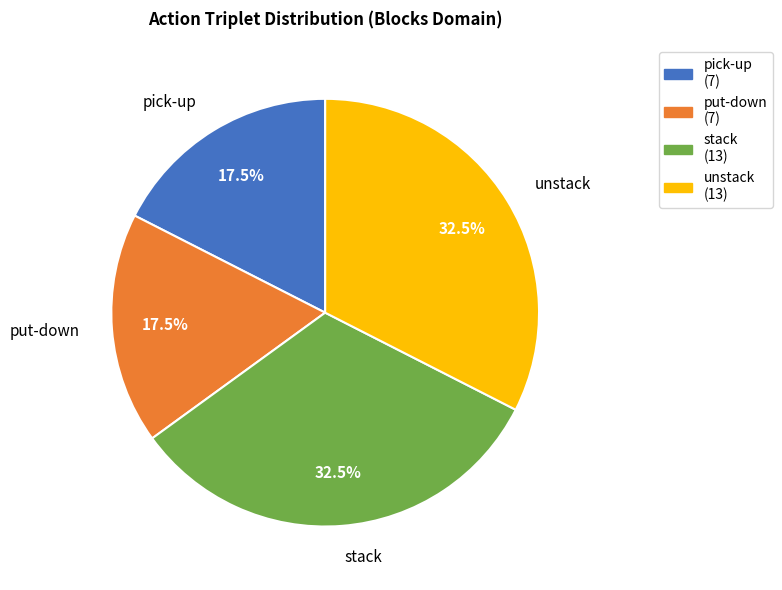

Count the number of slices in the pie.

4